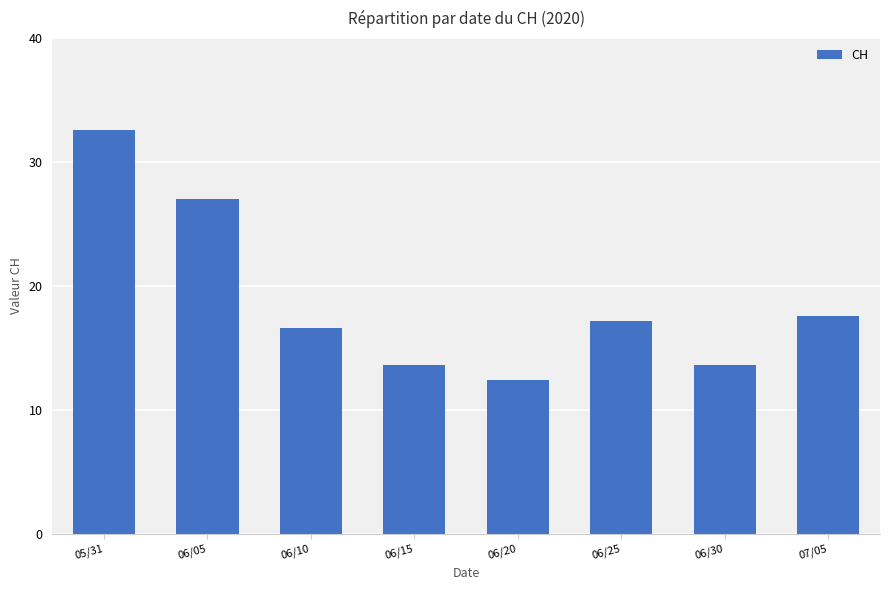

Reading left to right, list all the values displayed in this chart.

05/31=32.6	06/05=27.0	06/10=16.6	06/15=13.6	06/20=12.4	06/25=17.2	06/30=13.6	07/05=17.6